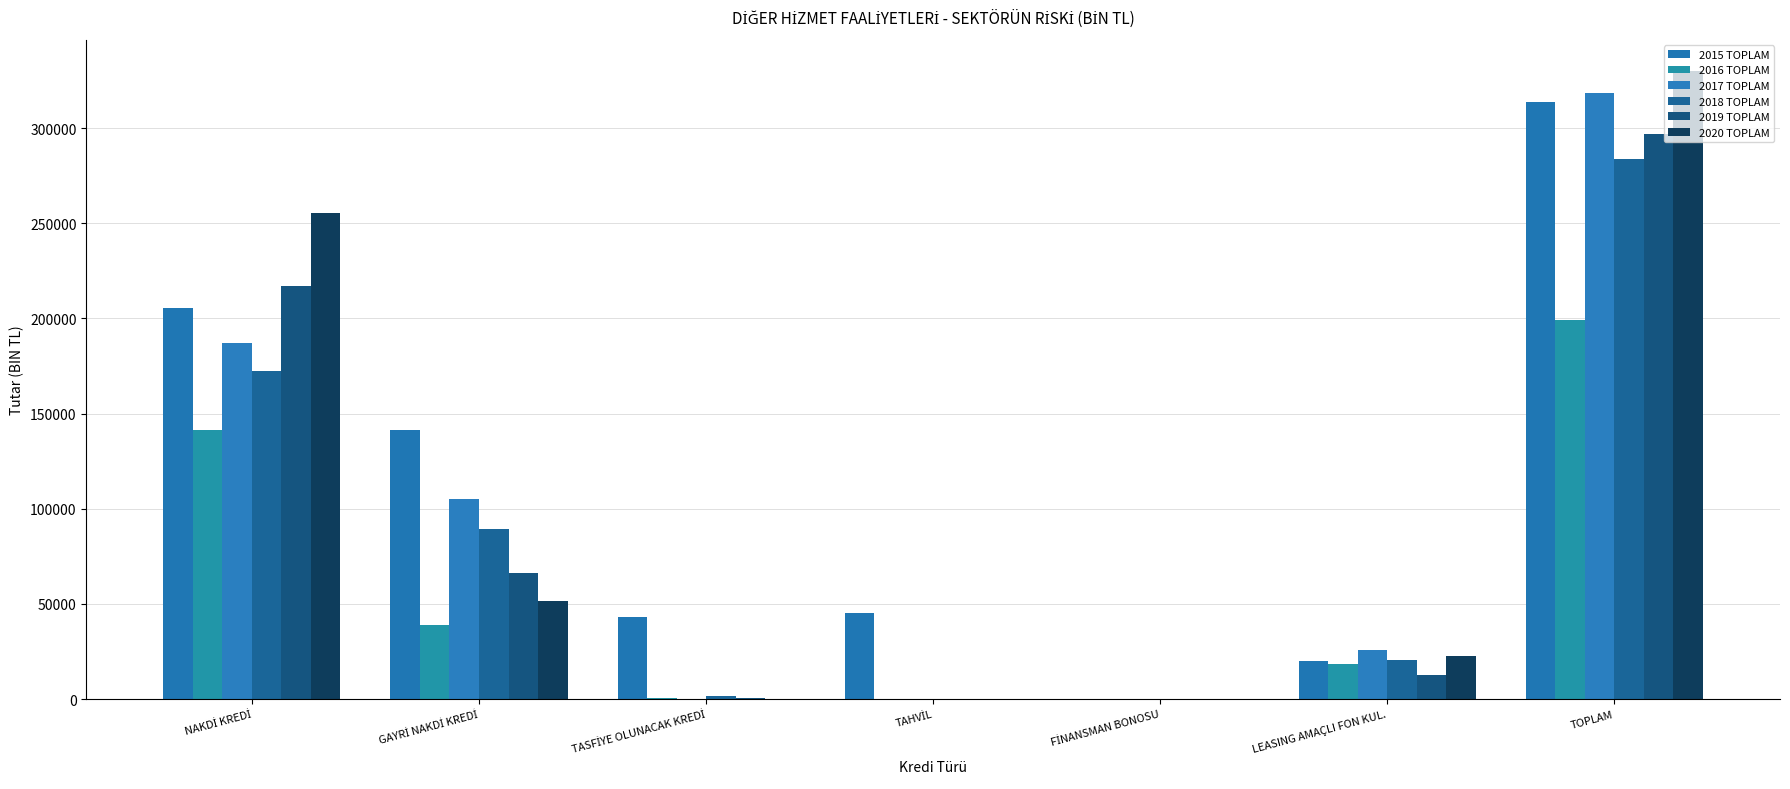

How many groups of bars are there?

7